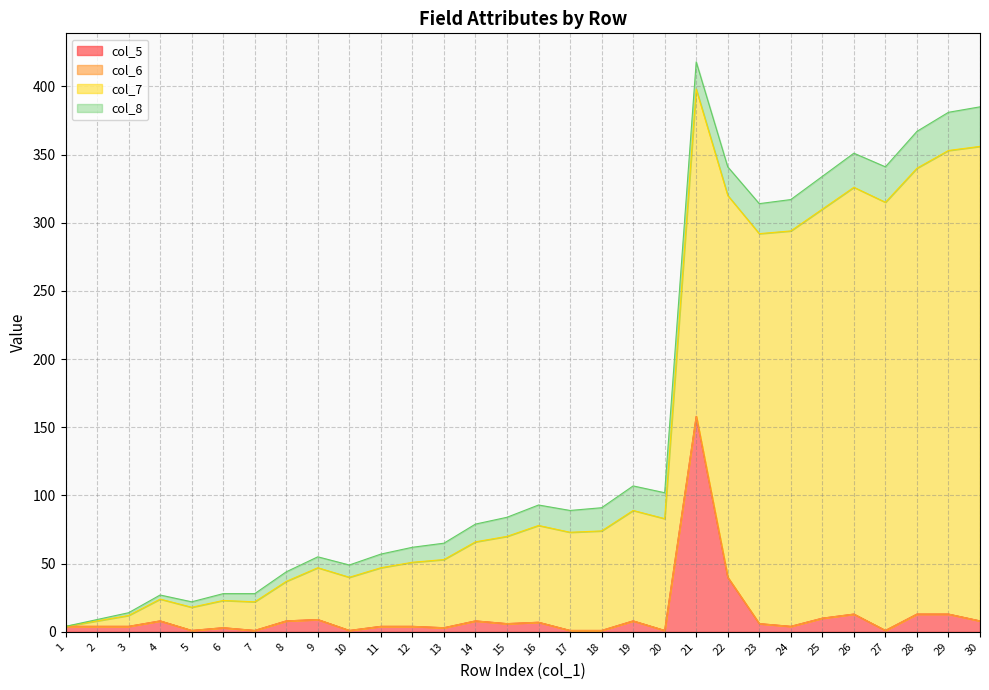

Where does the col_5 series first go above 6?

4